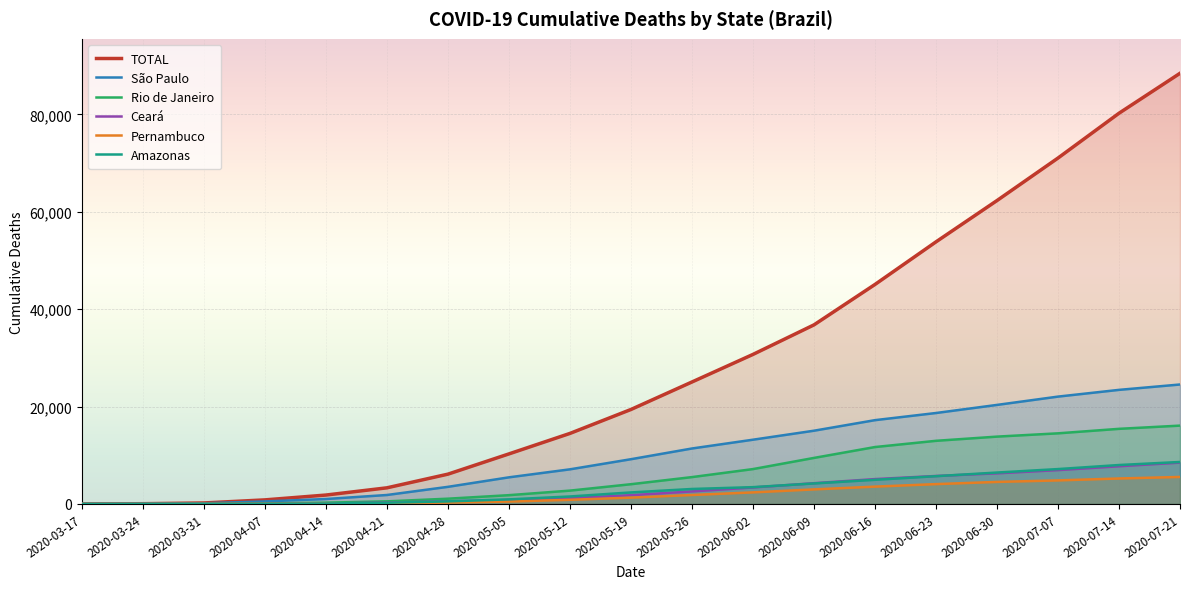

Which series has the widest spread of values?

TOTAL